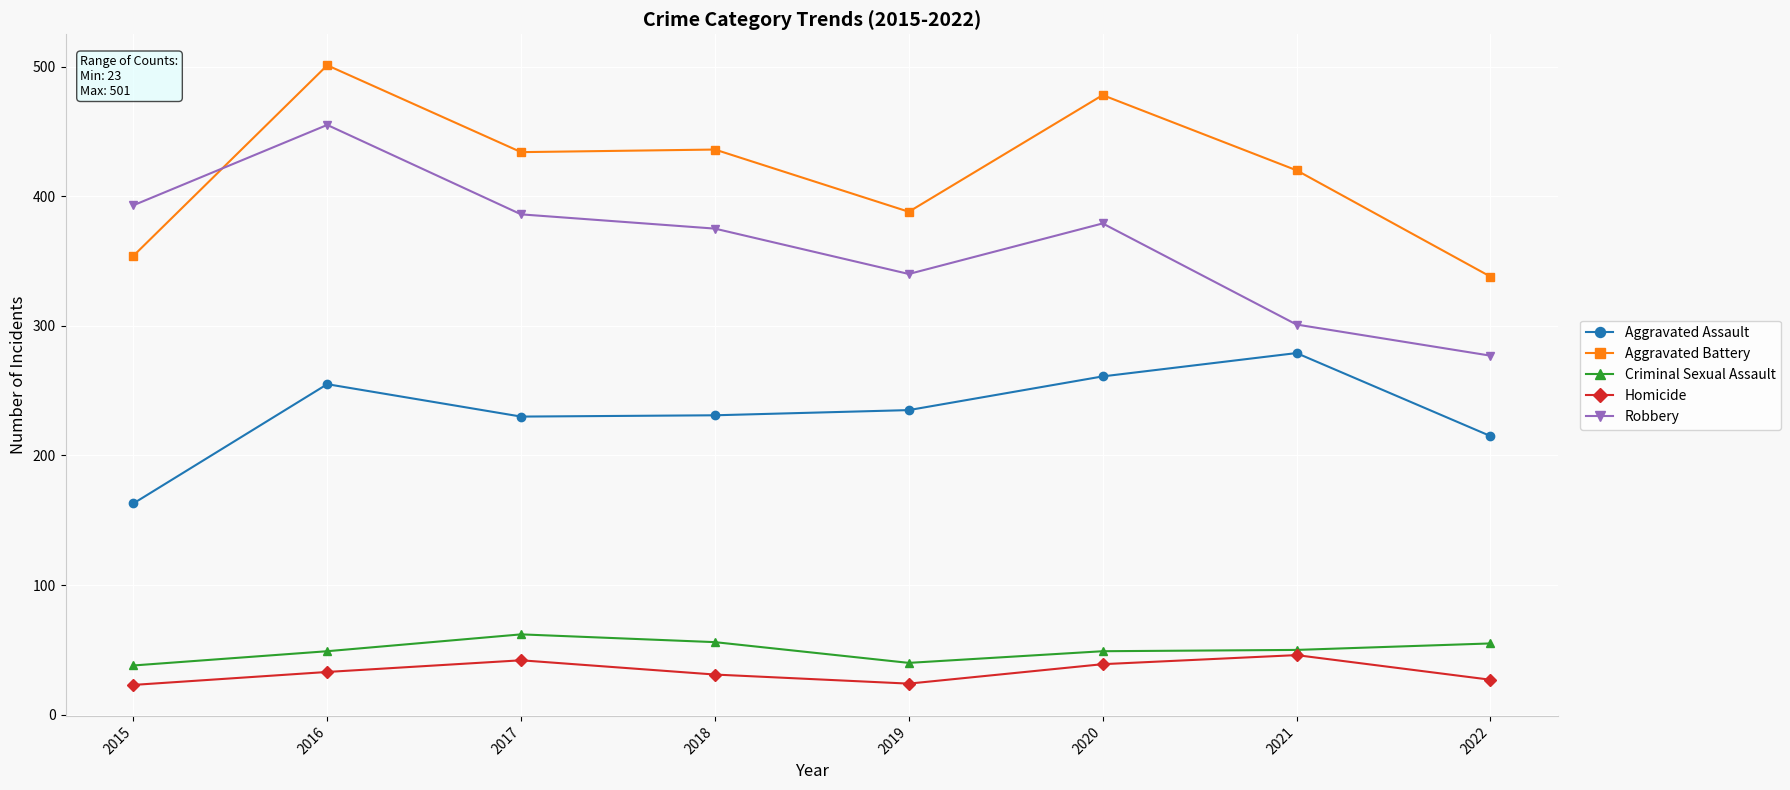

What is the maximum value shown in the chart?

501